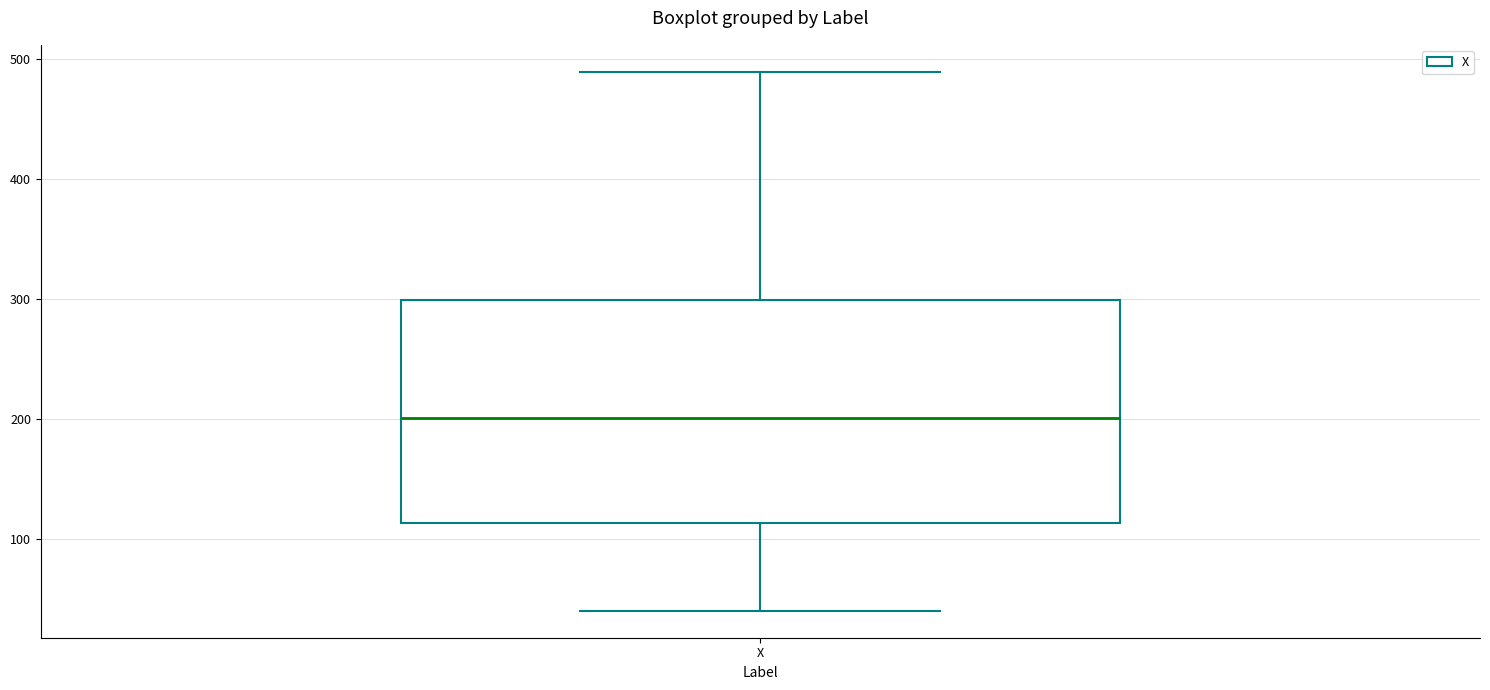

Read this box plot against the y-axis: the position of the median line, the range covered by the box, and the ends of both whiskers. The values are not printed on the chart, so give them approximately, as read against the axis.

median 200, box 110 to 300, whiskers 40 to 490